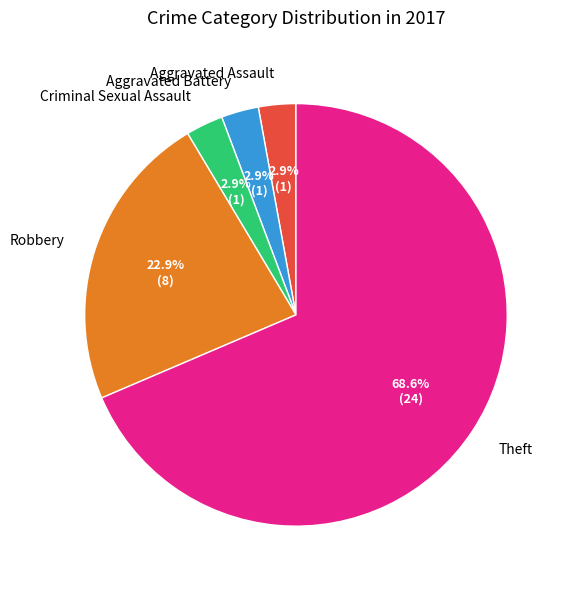

Which slice represents more than half of the pie?

Theft